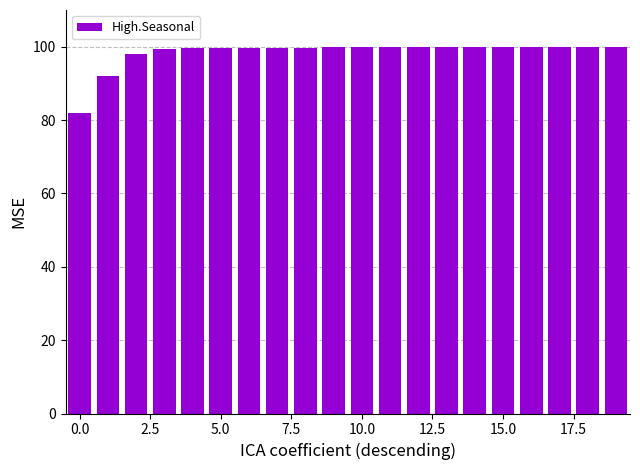

What is the smallest value displayed?

81.9